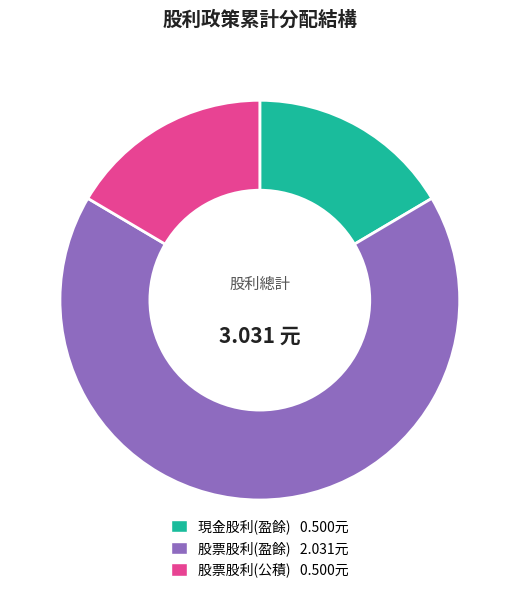

Combined, do 股票股利(公積) 0.500元 and 現金股利(盈餘) 0.500元 account for over 50%?

No